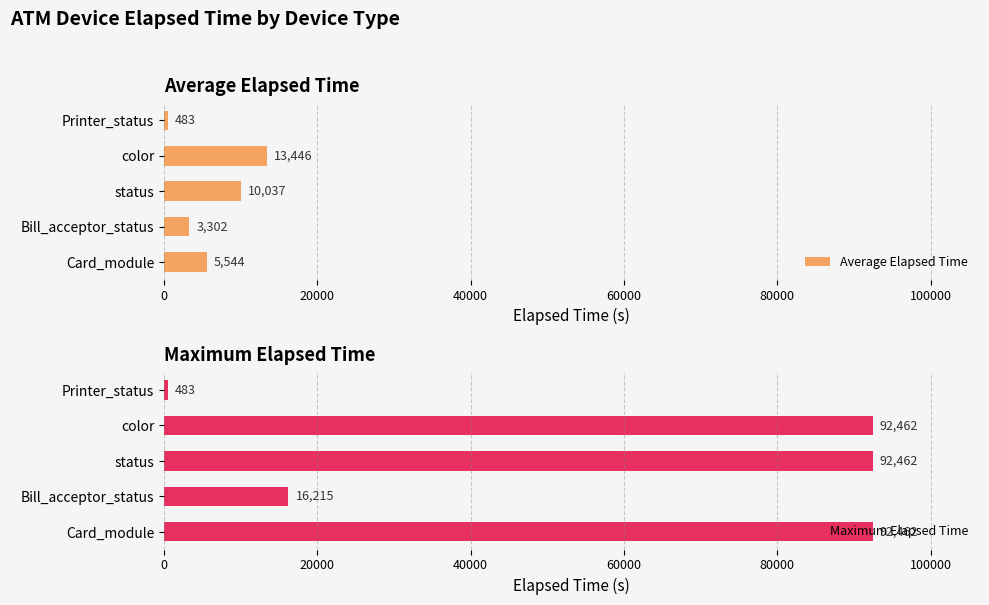

Reading left to right, transcribe all the data shown in this chart.

Average Elapsed Time: 5544	3302	10037	13446	483
Maximum Elapsed Time: 92462	16215	92462	92462	483